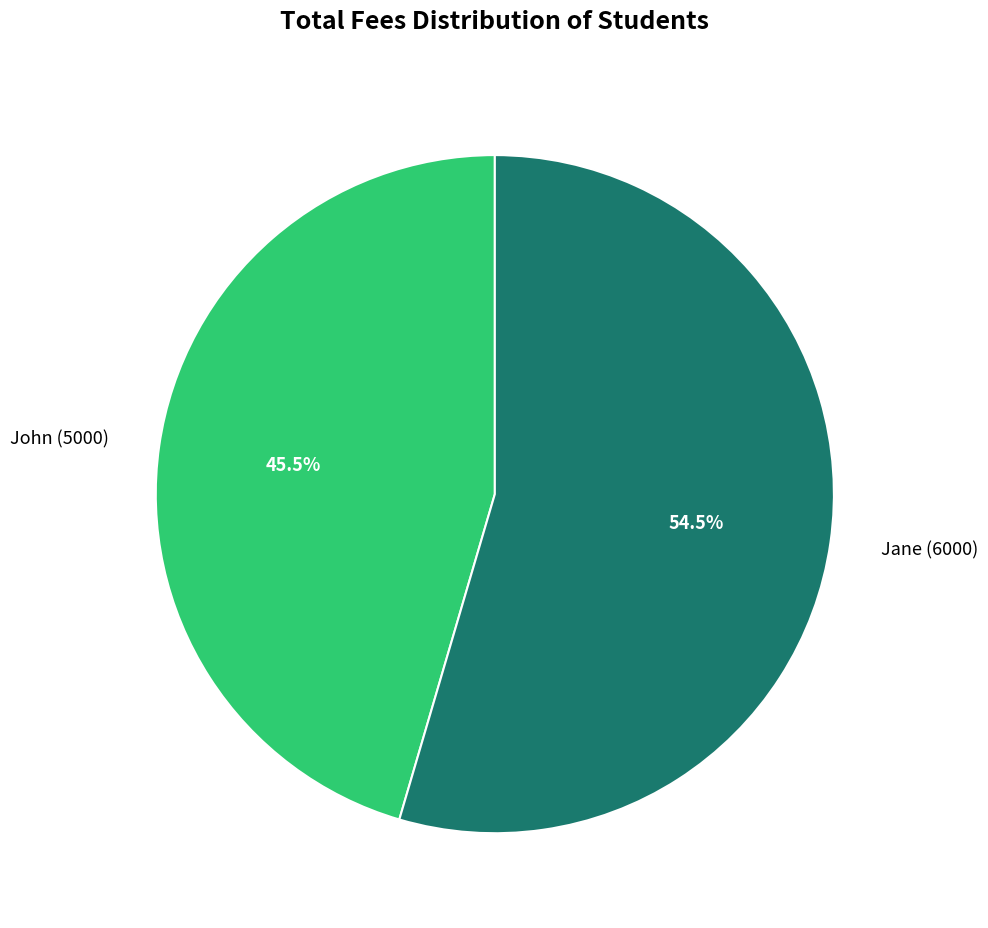

Between John (5000) and Jane (6000), which is larger?

Jane (6000)